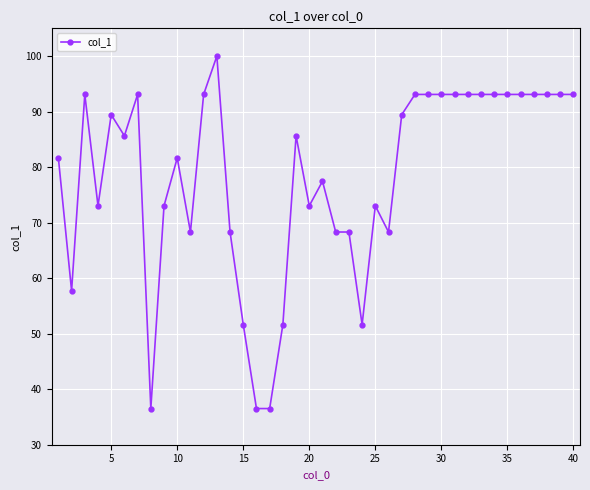

Reading left to right, what are all the values shown in this chart?

81.6	57.7	93.1	73.0	89.4	85.6	93.1	36.5	73.0	81.6	68.3	93.1	100.0	68.3	51.6	36.5	36.5	51.6	85.6	73.0	77.5	68.3	68.3	51.6	73.0	68.3	89.4	93.1	93.1	93.1	93.1	93.1	93.1	93.1	93.1	93.1	93.1	93.1	93.1	93.1